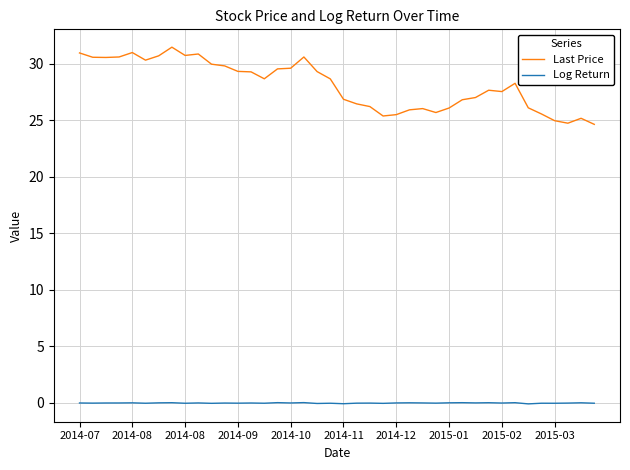

Which series has the largest total across all categories?

Last Price